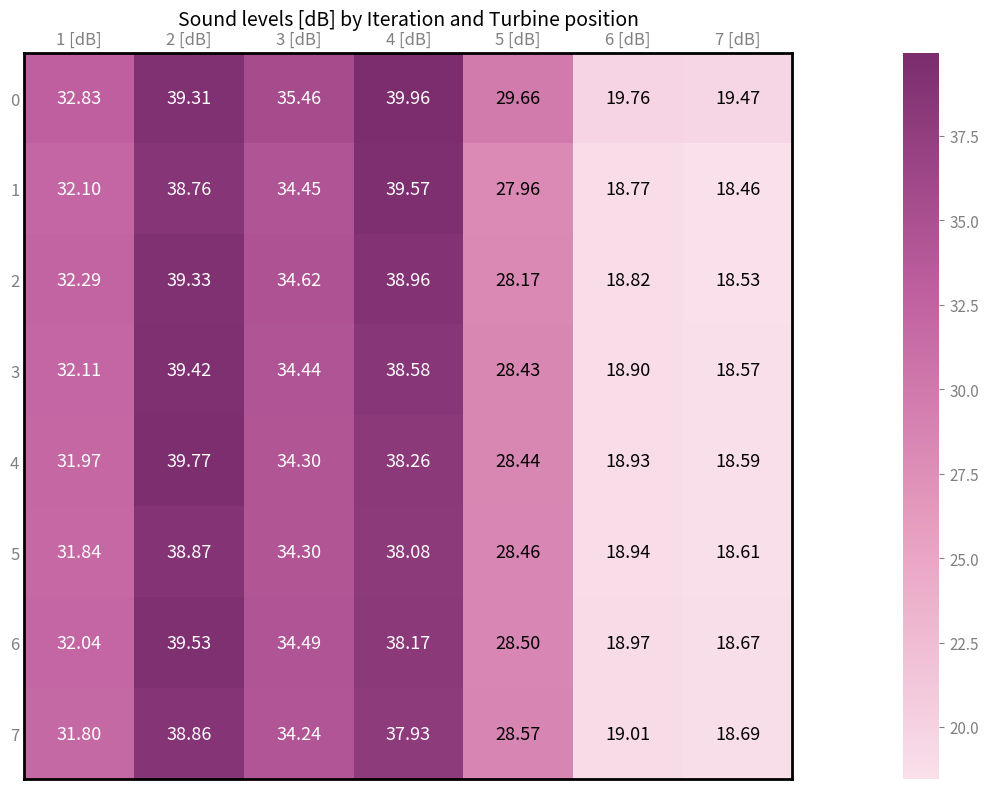

Is the value of 2 at 4 [dB] greater than the value of 6 at 2 [dB]?

No